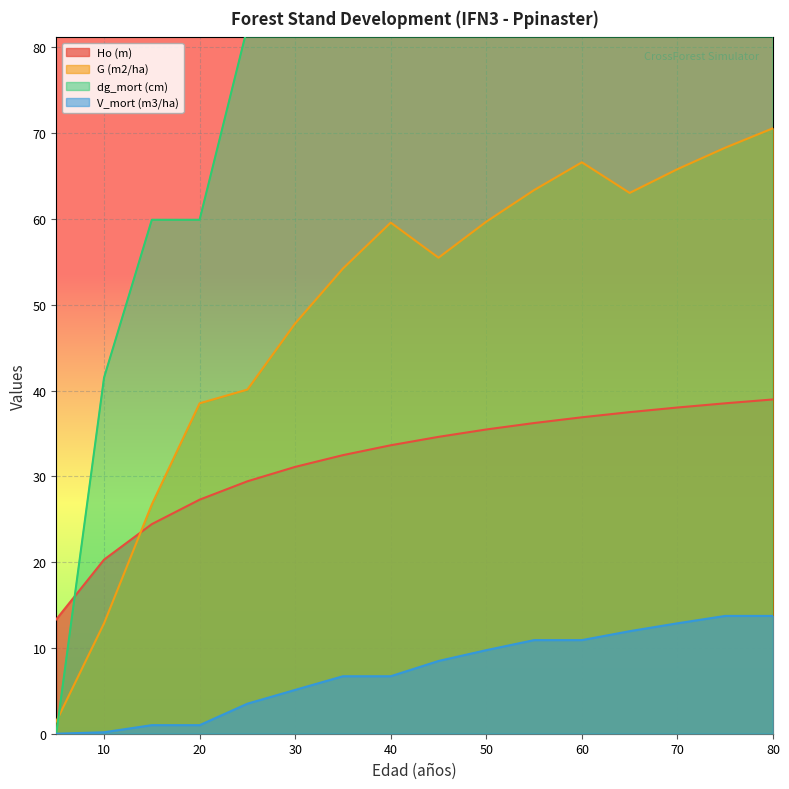

Does the chart display data point markers on the line(s)?

No